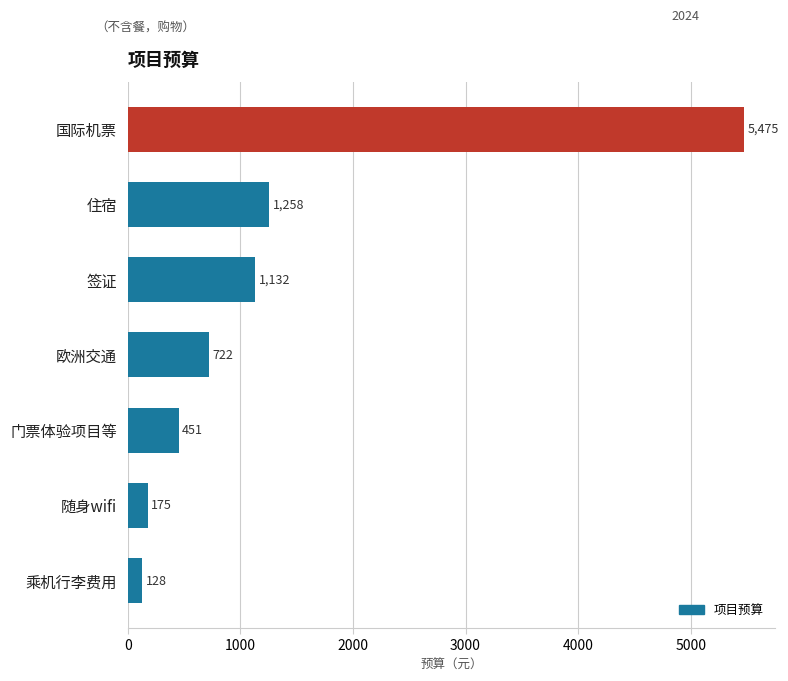

How many values are below 721?

3